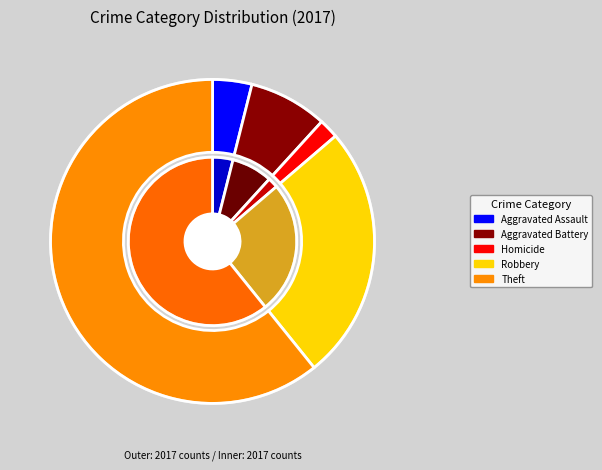

Is Theft the majority of the pie?

Yes